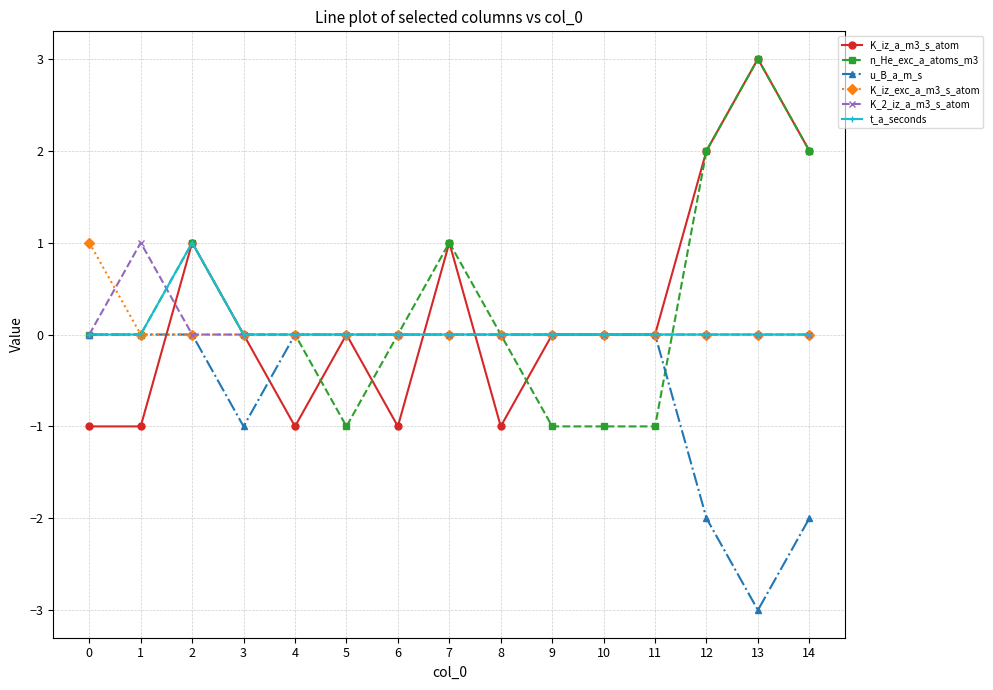

What is the value of the n_He_exc_a_atoms_m3 point at the 10th from the left?

-1